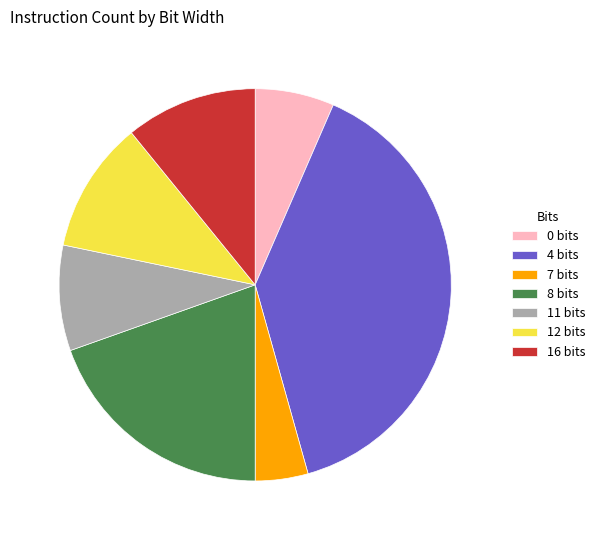

Does any single category account for the majority?

No